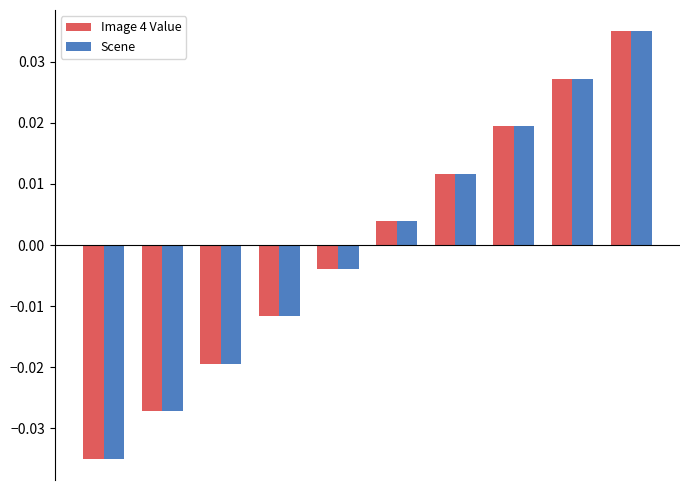

At how many categories does at least one series exceed 0?

5